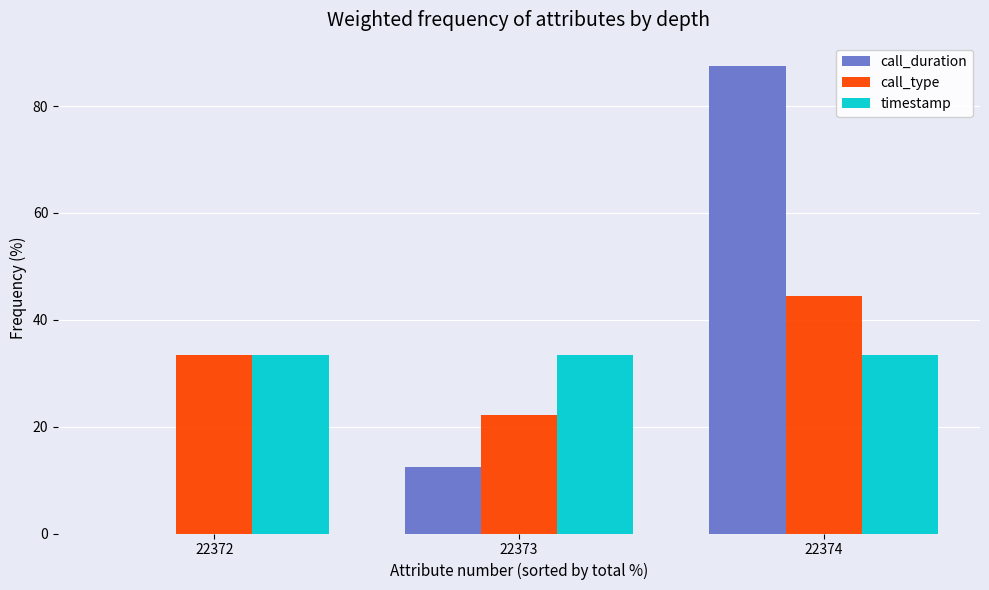

Which series has the widest spread of values?

call_duration